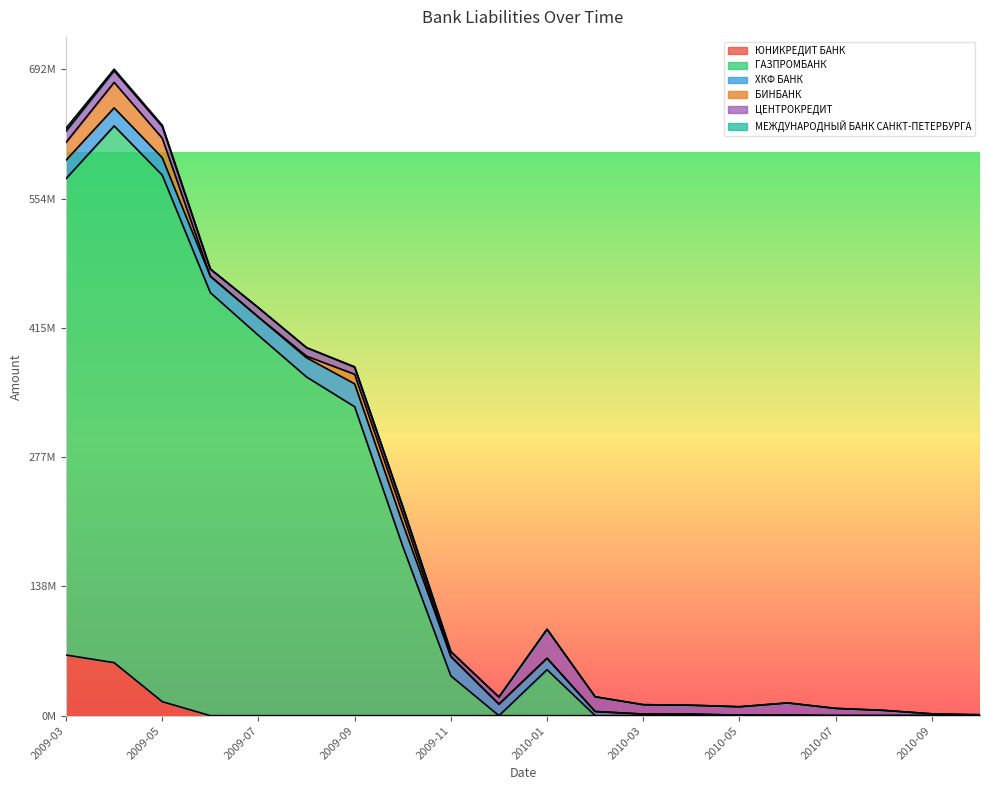

List the labels in order of ЦЕНТРОКРЕДИТ value, largest first.

2010-01, 2010-02, 2010-06, 2009-05, 2009-04, 2009-03, 2009-07, 2010-03, 2010-04, 2009-08, 2010-05, 2009-06, 2010-07, 2009-12, 2009-09, 2009-10, 2010-08, 2009-11, 2010-09, 2010-10